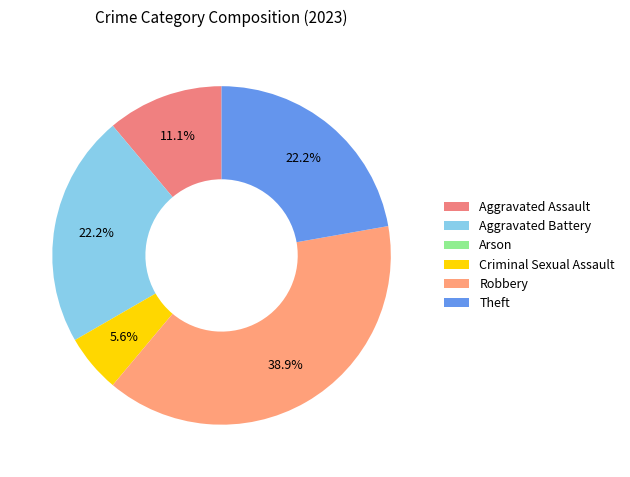

How many slices are in this pie chart?

6